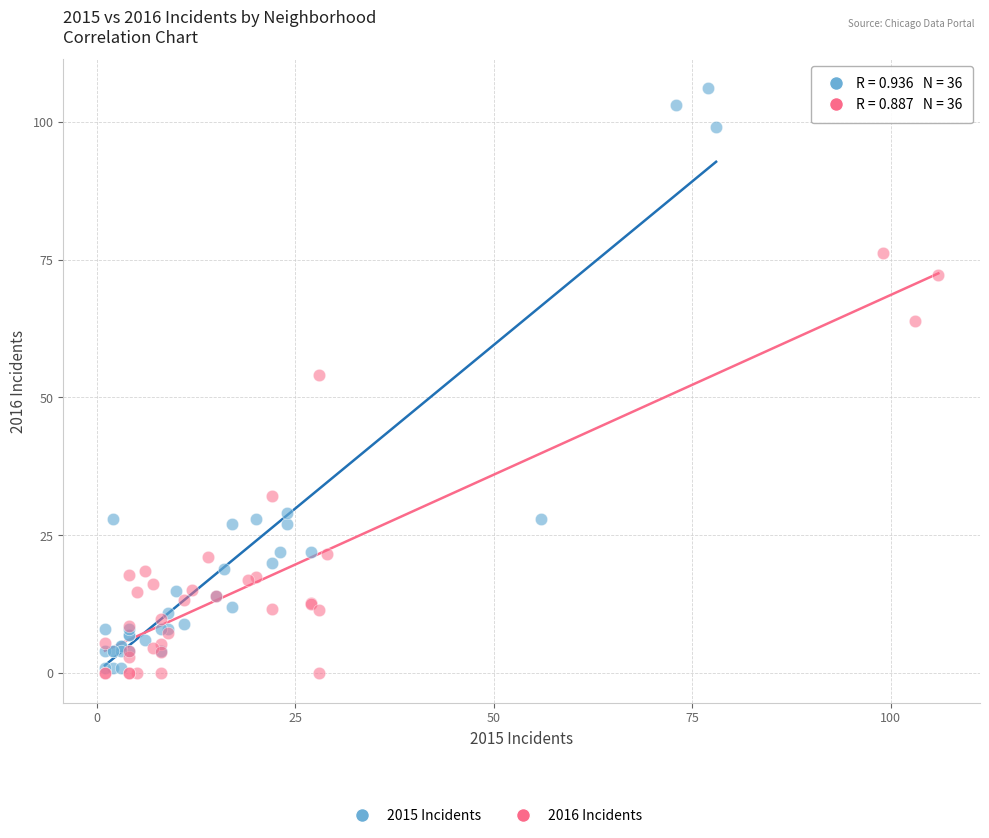

Which series reaches the maximum Y coordinate?

2015 Incidents